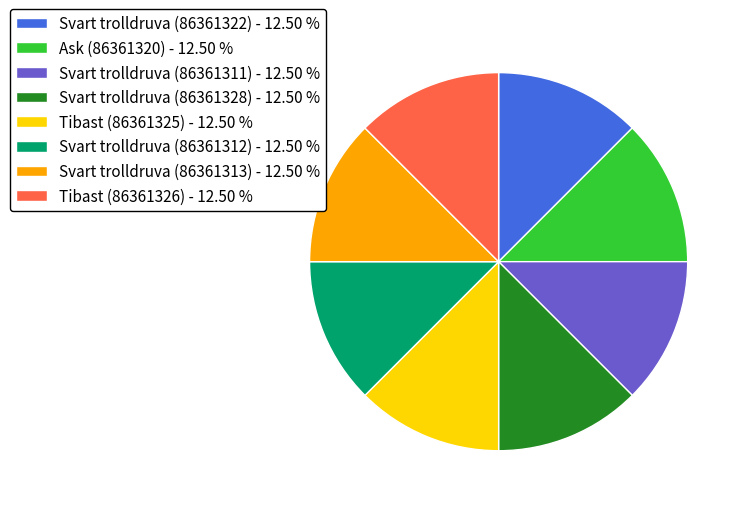

What is the ratio of the value at Tibast (86361325) - 12.50 % to the value at Svart trolldruva (86361312) - 12.50 %?

1.0